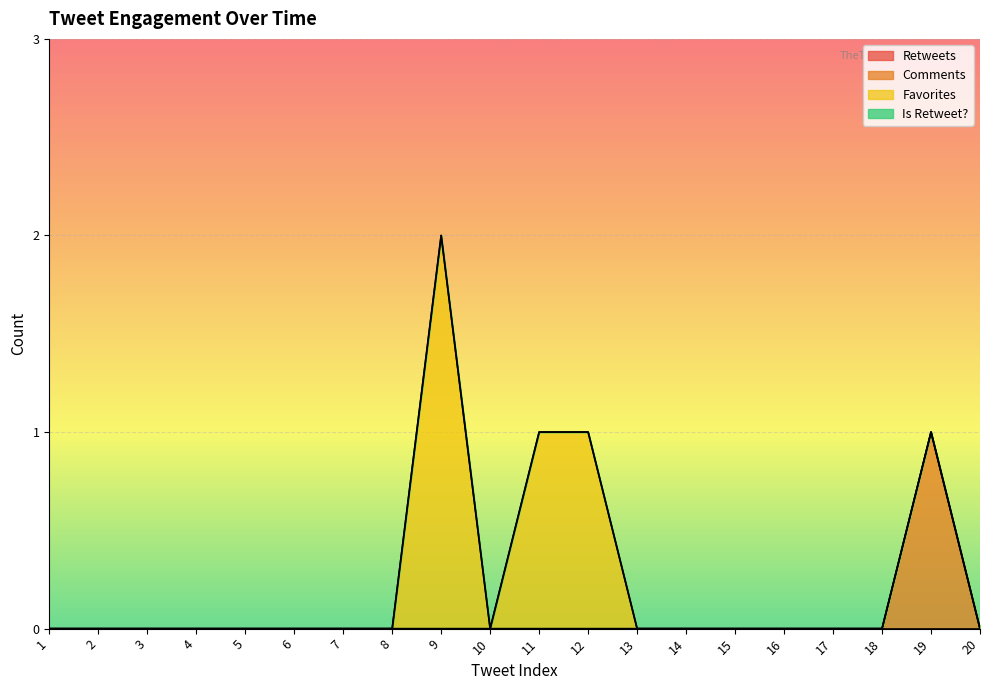

What is the greatest value displayed?

2